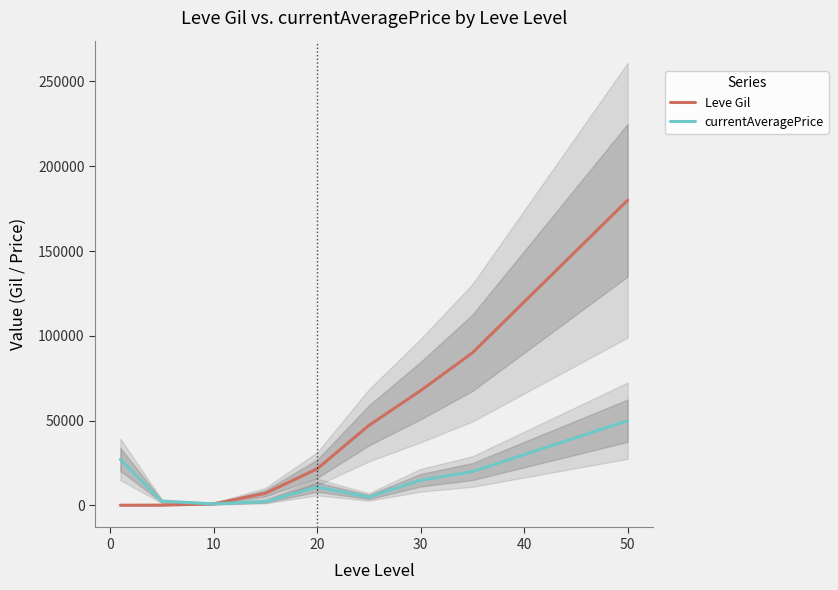

What is the sum of all Leve Gil values?

685070